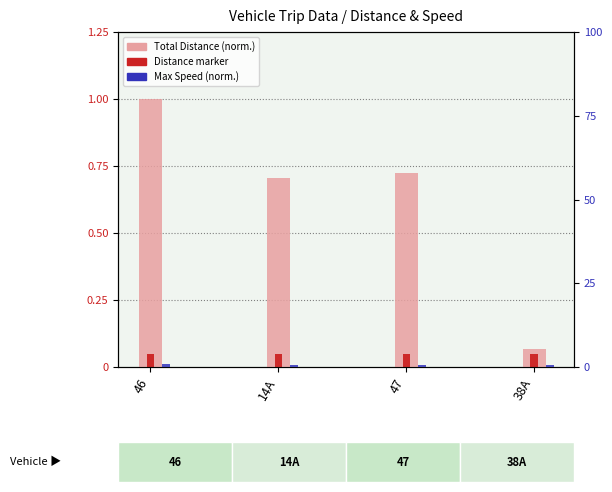

True or false: Max Speed (normalized) has a value of 1.7 at 46.

False